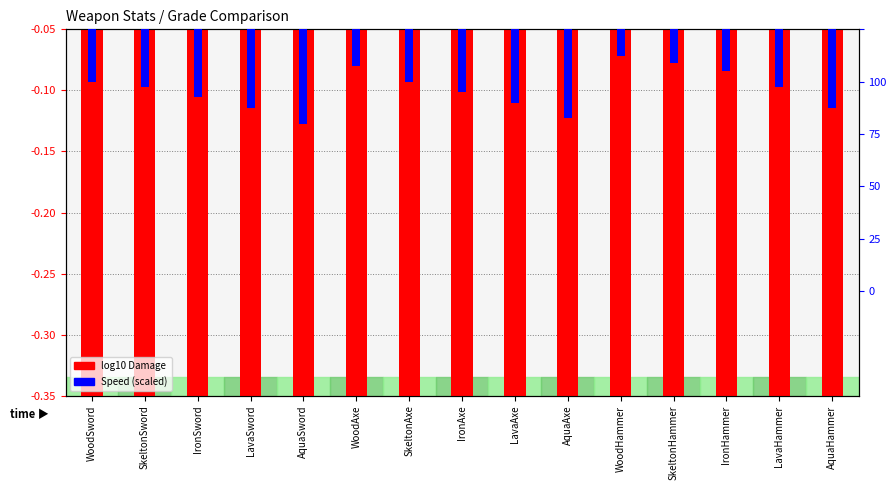

What is the sum of all log10 Damage values?

-36.0